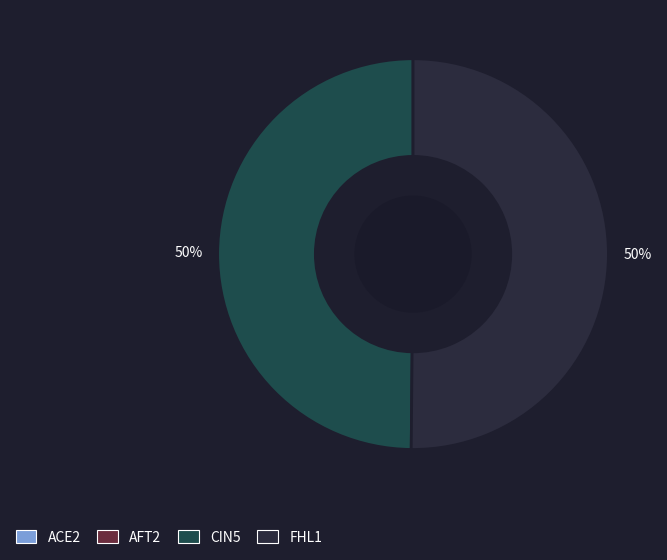

What is the largest slice in the pie chart?

FHL1